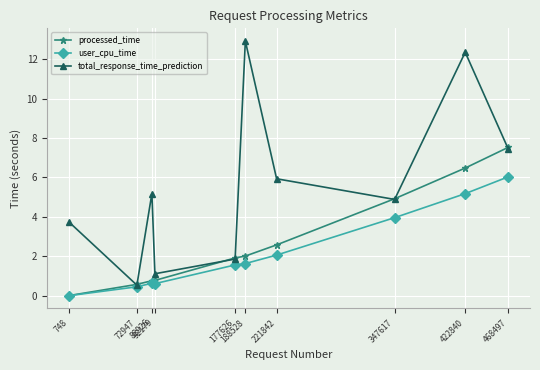

What is the spread (max minus min) of values at 221842?

3.9